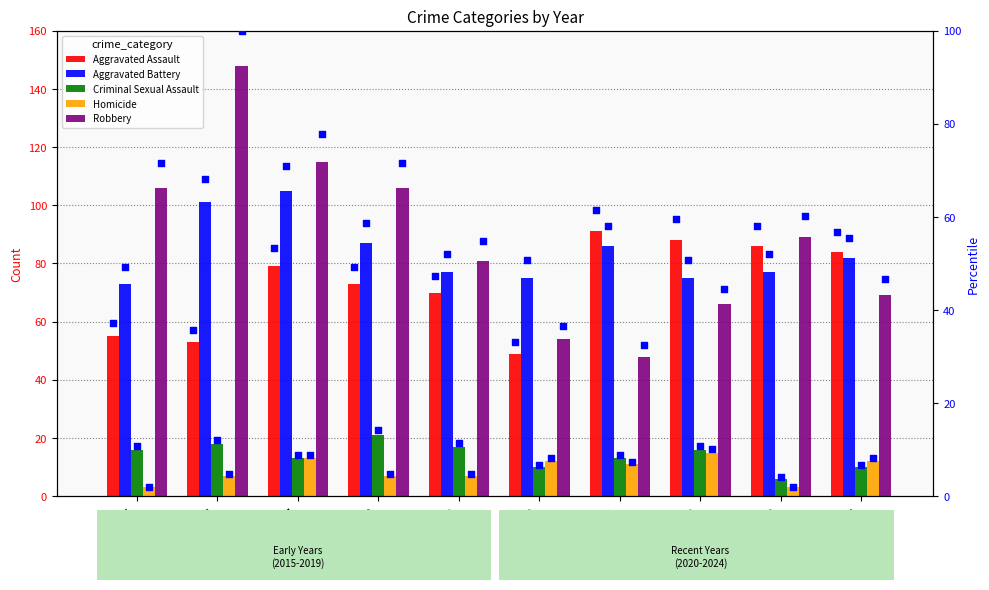

What are all the series names shown in the legend?

Aggravated Assault, Aggravated Battery, Criminal Sexual Assault, Homicide, Robbery